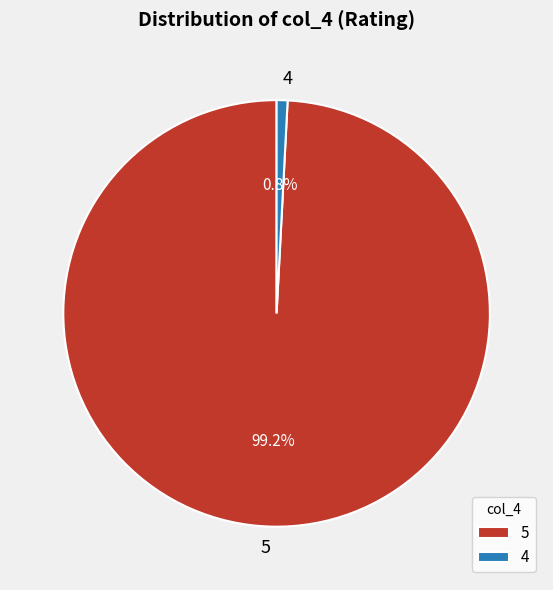

Between 5 and 4, which is larger?

5